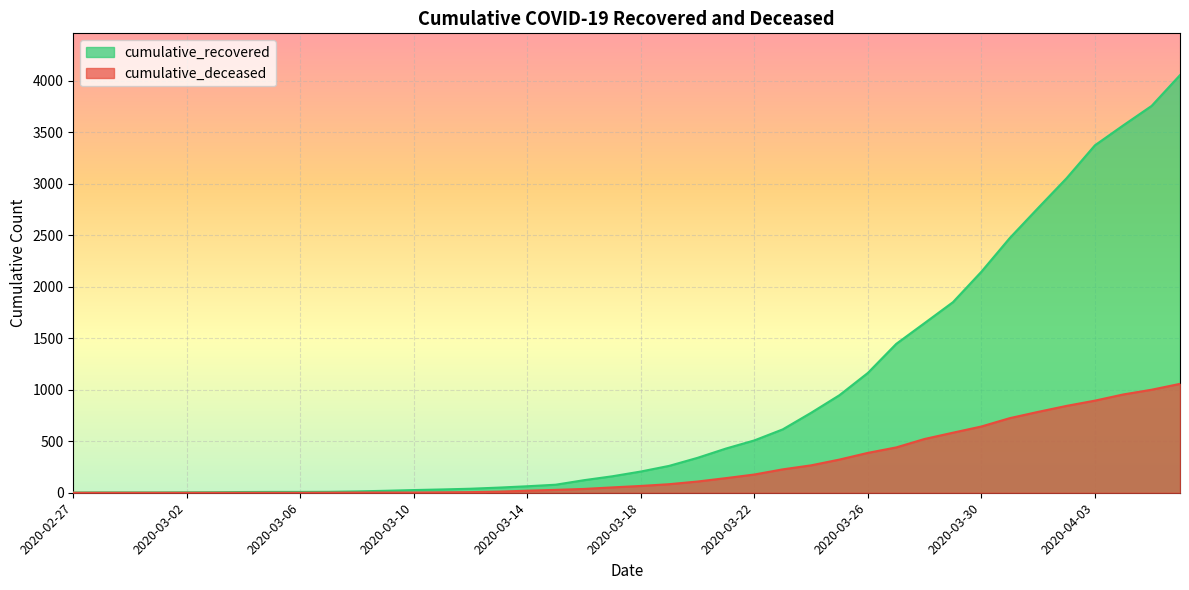

Reading left to right, extract all data points from this chart.

cumulative_recovered: 2	3	3	3	4	5	7	8	8	9	13	19	26	32	39	50	63	78	122	160	206	261	339	429	508	615	776	947	1163	1445	1647	1850	2145	2472	2764	3052	3372	3566	3755	4054
cumulative_deceased: 0	0	0	0	0	0	0	0	0	1	2	2	2	4	6	11	20	28	37	52	66	83	109	142	177	227	266	322	387	440	522	583	643	724	785	843	894	954	1000	1057